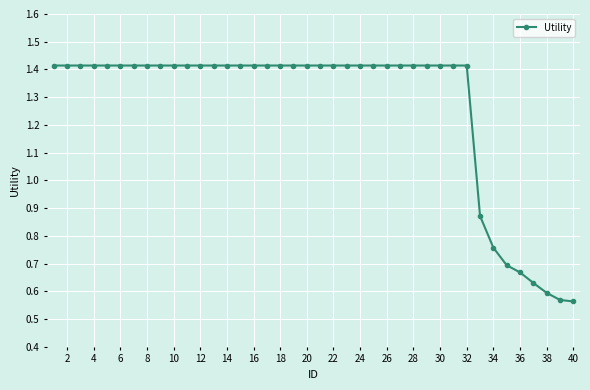

Count the values in the range 1 to 2.

32